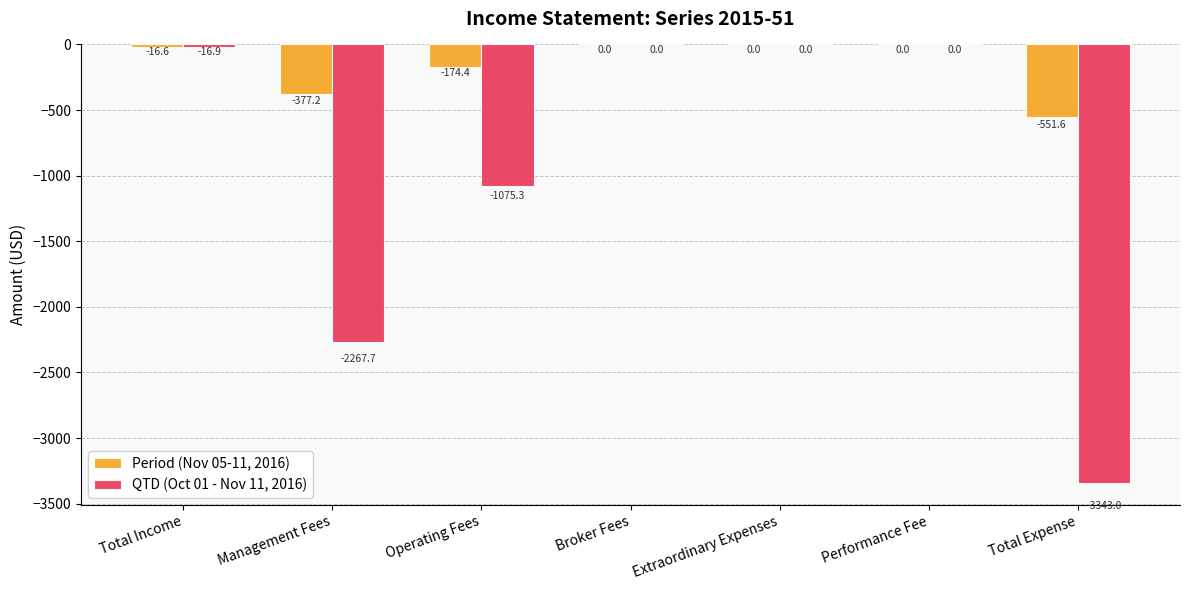

Between Total Income and Broker Fees, which series saw the biggest shift?

QTD (Oct 01 - Nov 11, 2016)